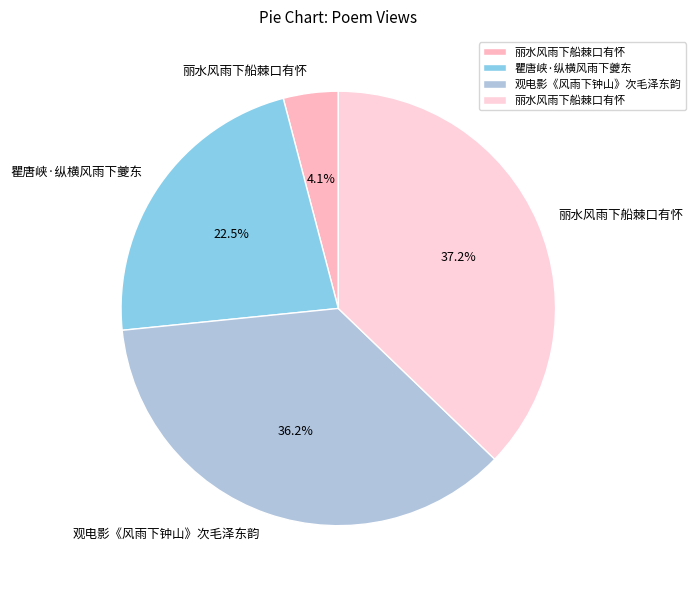

Count the number of slices in the pie.

4